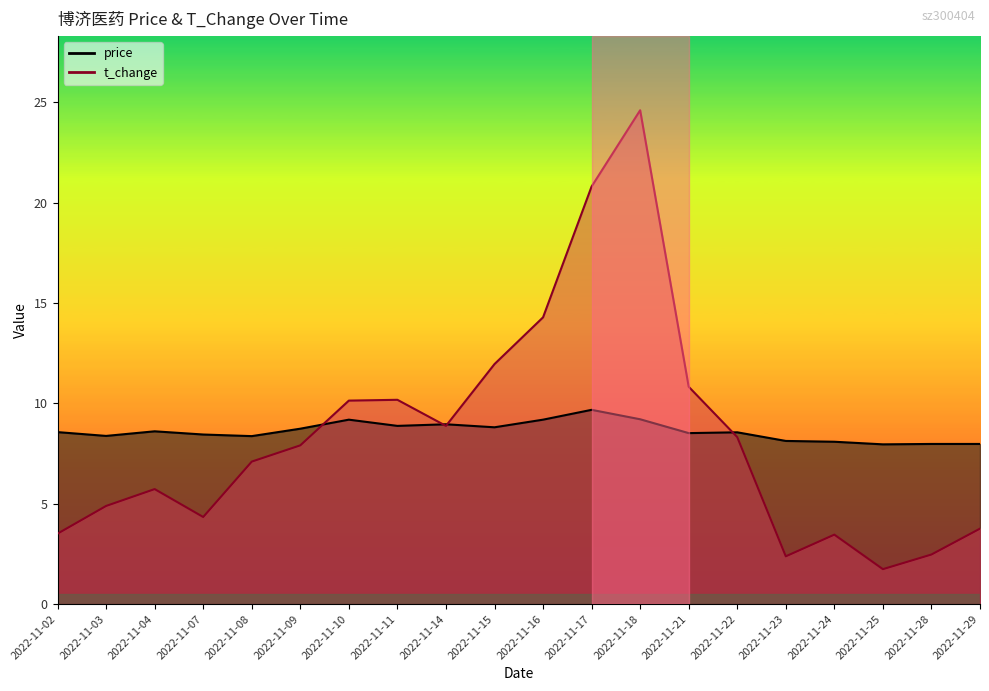

What is the difference between the maximum and minimum values in the price series?

1.7